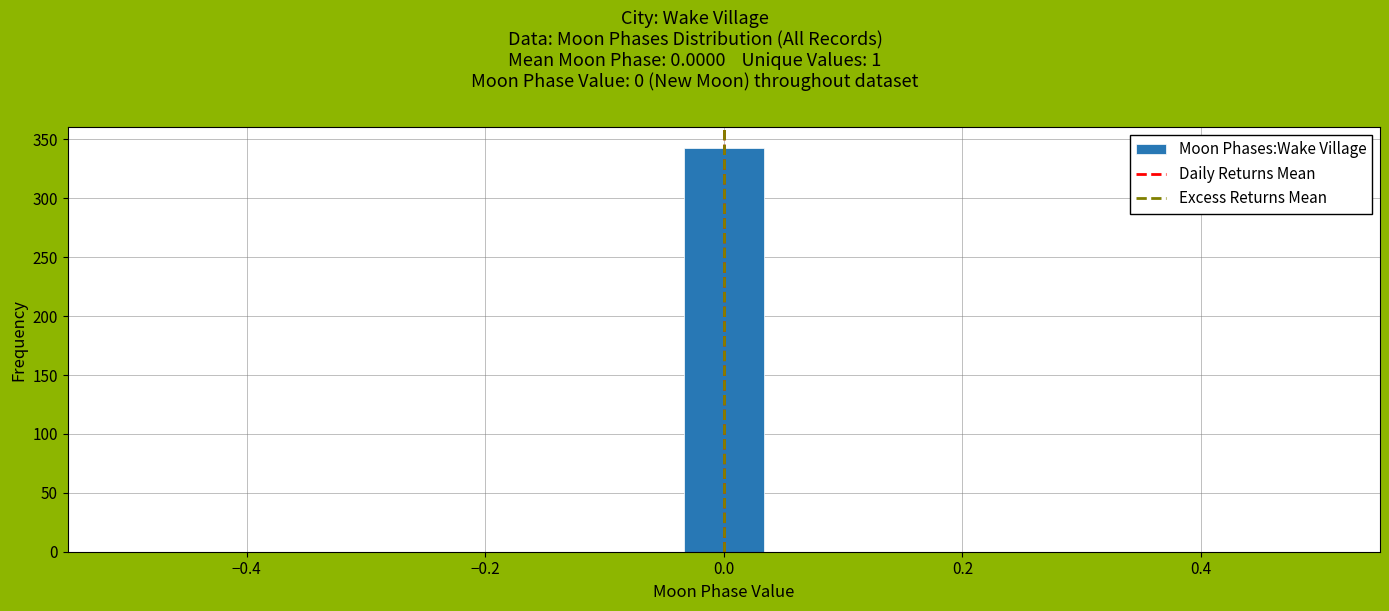

Around what value on the x-axis is the tallest bar? Give the approximate position of its centre, as read against the axis.

0.00